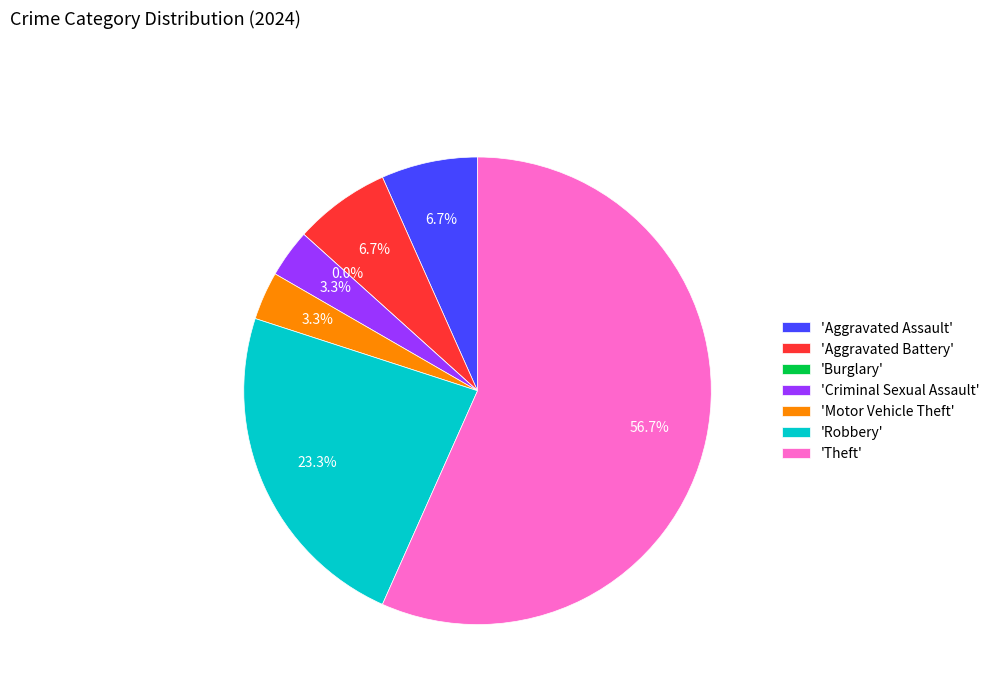

What percentage is the Theft slice, to the nearest percent?

57%